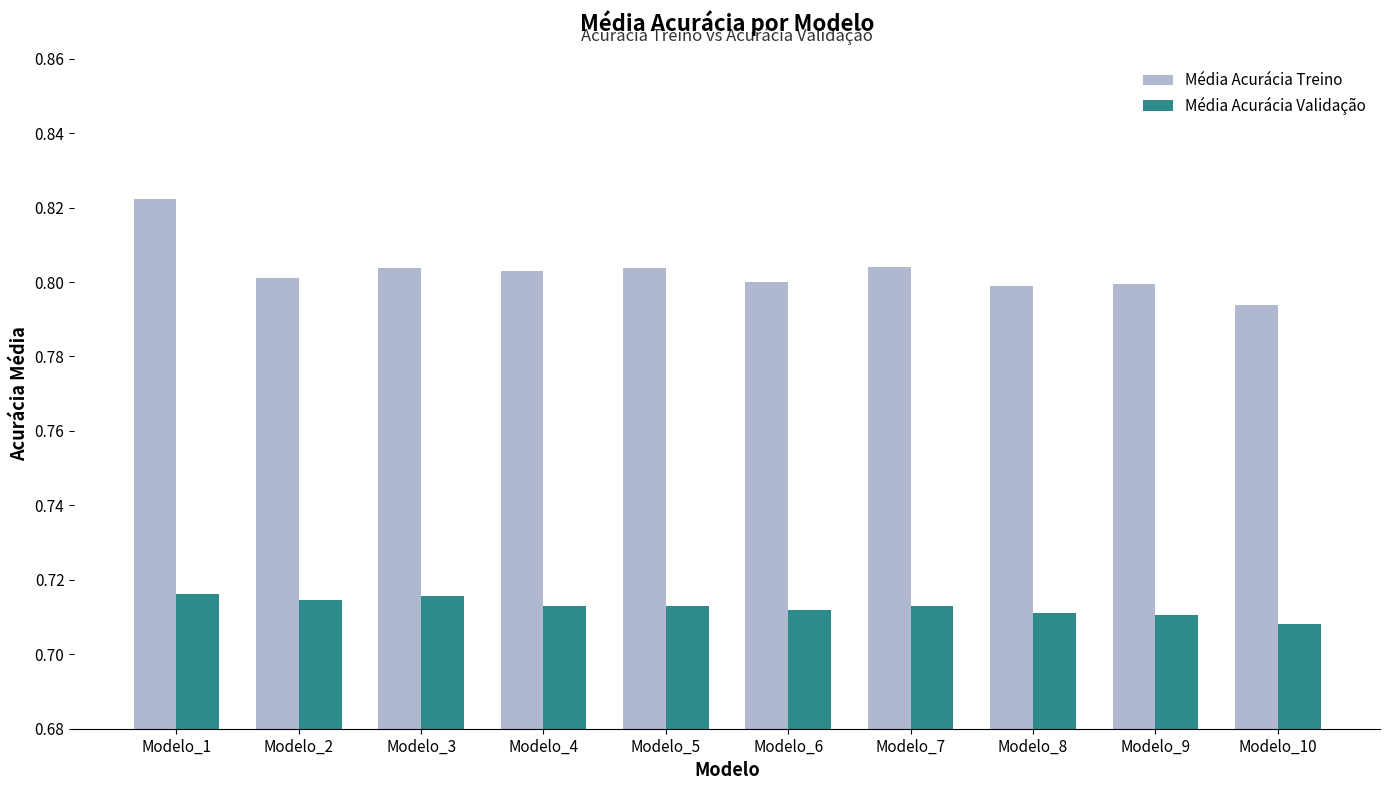

List the series in order of their overall mean, lowest first.

Média Acurácia Validação, Média Acurácia Treino